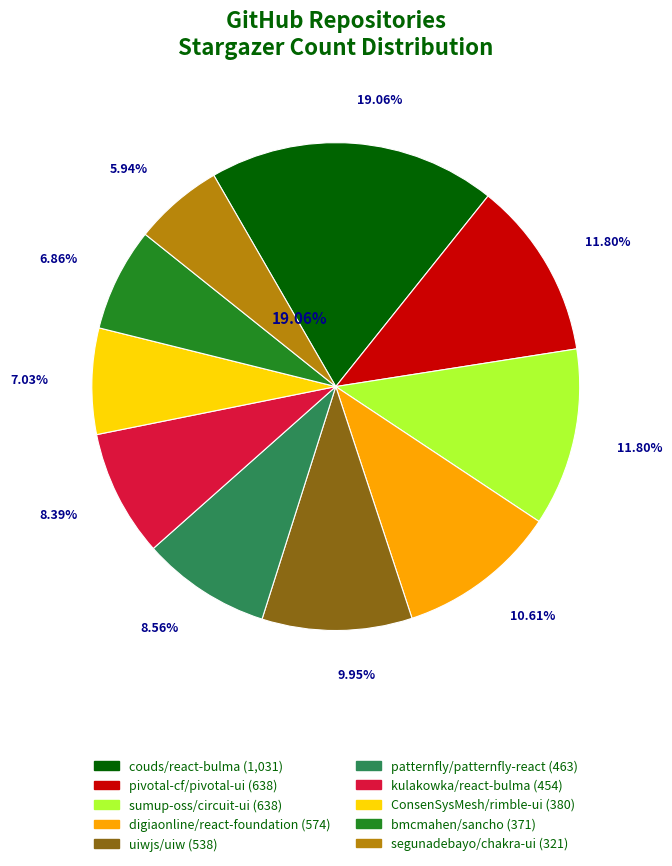

The segunadebayo/chakra-ui slice represents 14% of the pie. True or false?

False